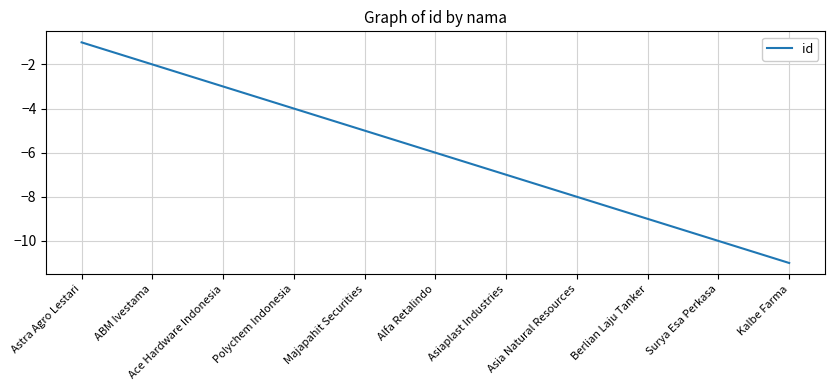

Rank the categories by value from lowest to highest.

Kalbe Farma, Surya Esa Perkasa, Berlian Laju Tanker, Asia Natural Resources, Asiaplast Industries, Alfa Retalindo, Majapahit Securities, Polychem Indonesia, Ace Hardware Indonesia, ABM Ivestama, Astra Agro Lestari